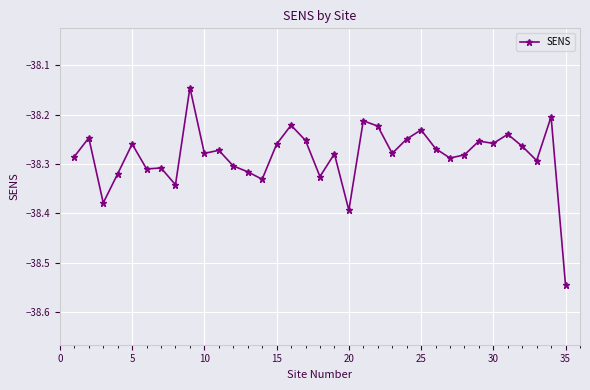

What is the difference between the second highest and minimum values?

0.3